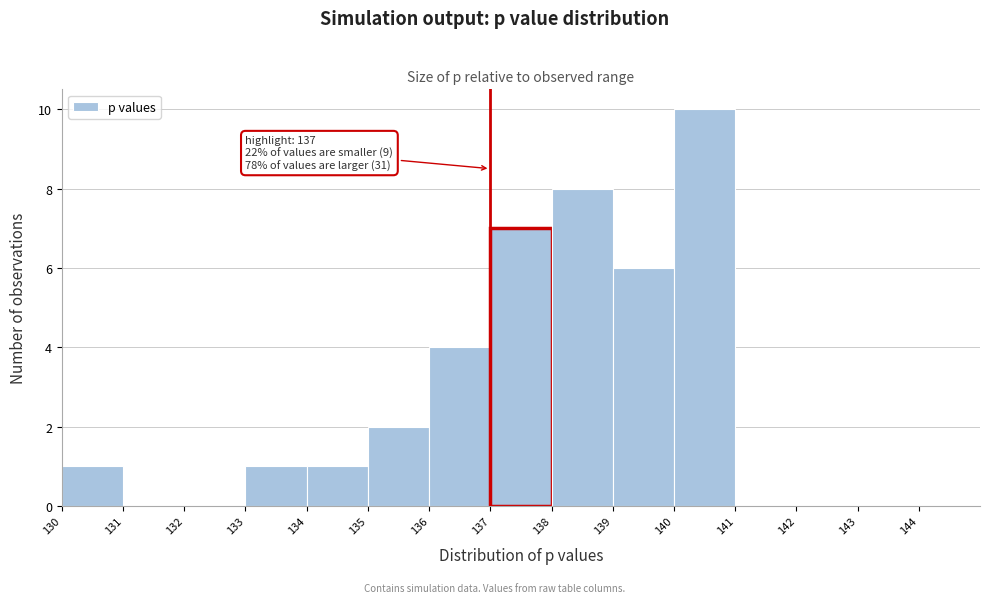

Over which range of the x-axis is the bar tallest?

140 to 141